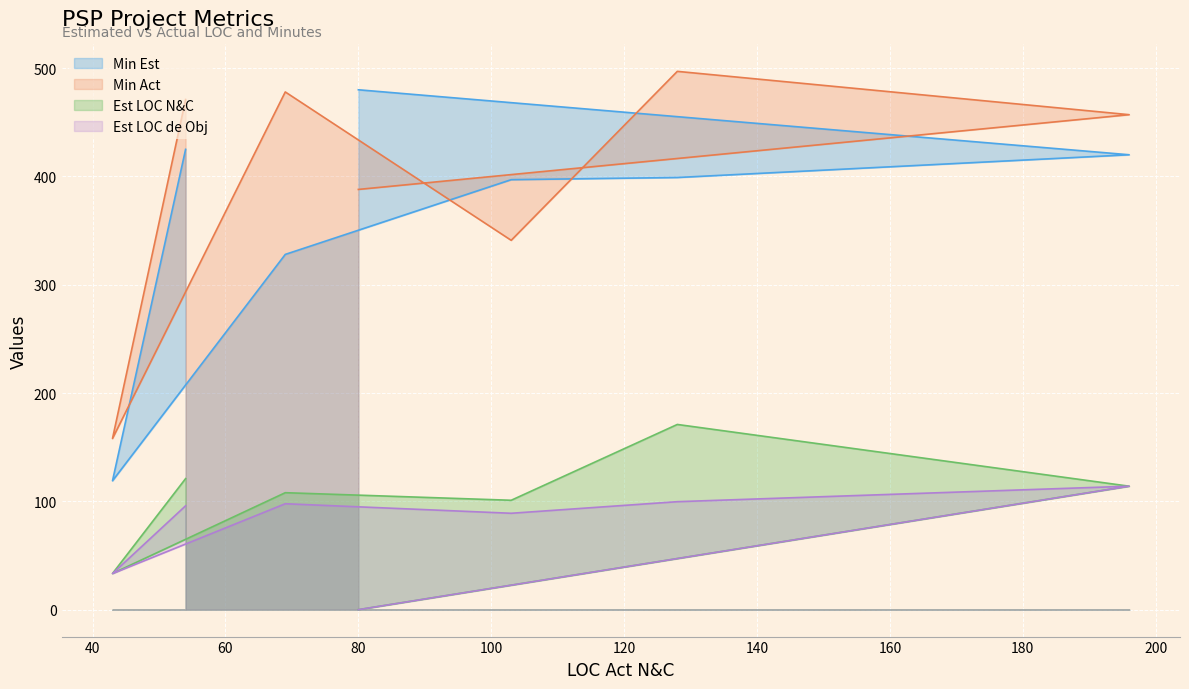

How many distinct data groups are displayed?

4